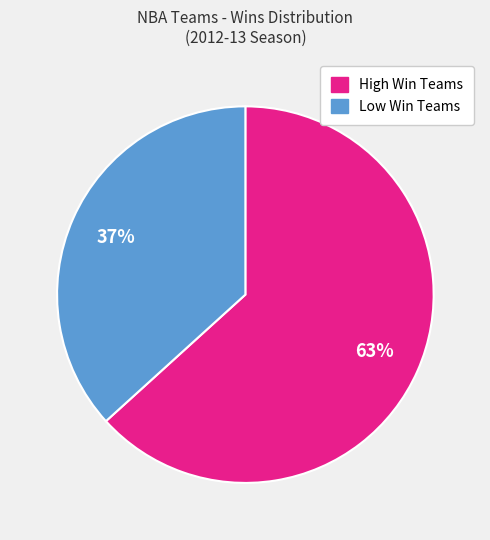

To the nearest percent, what is the average slice percentage?

50%